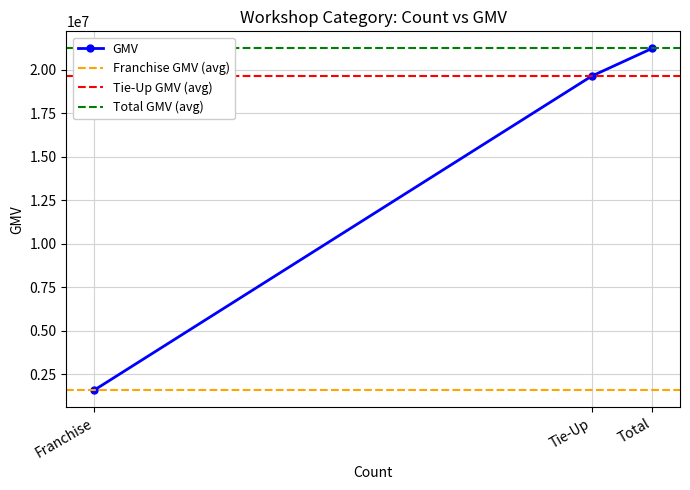

Which category has the lowest value across all series?

Franchise